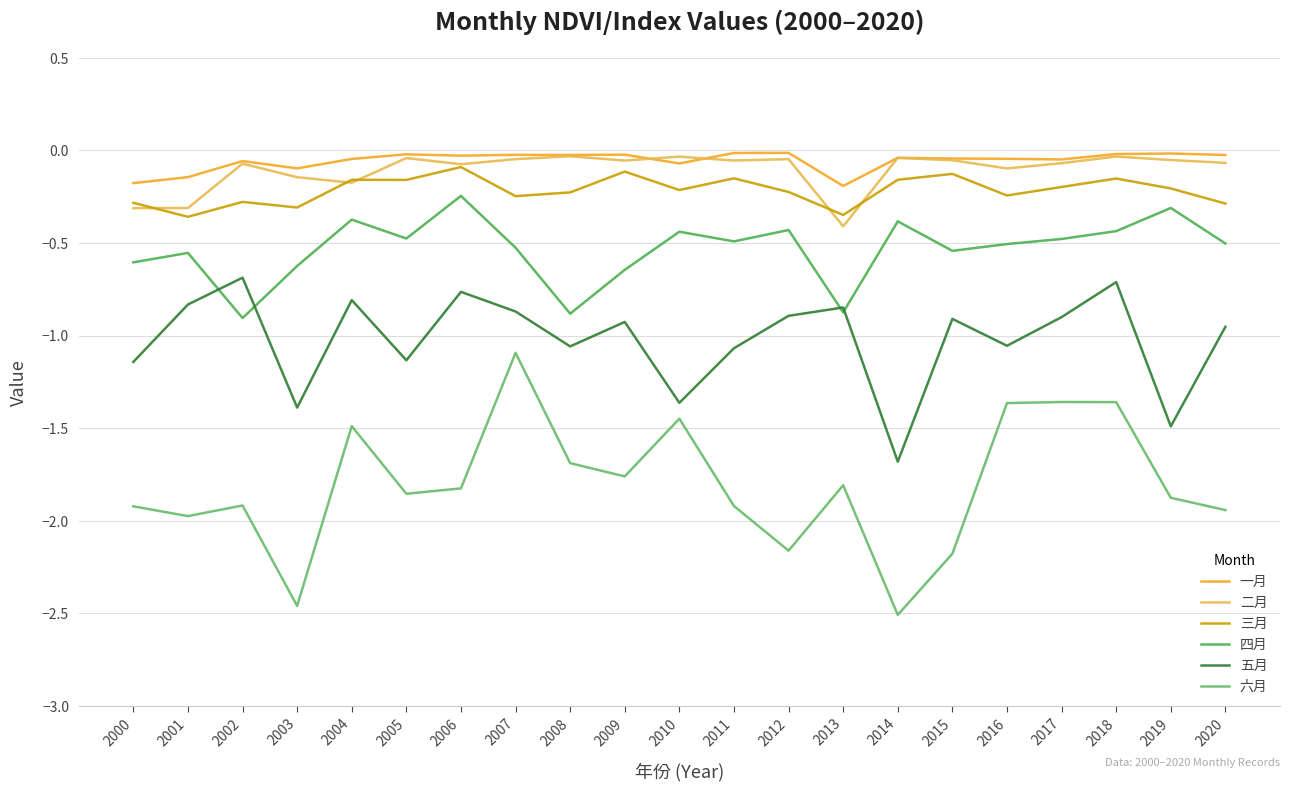

The value of 二月 at 2020 is -0.1. True or false?

True